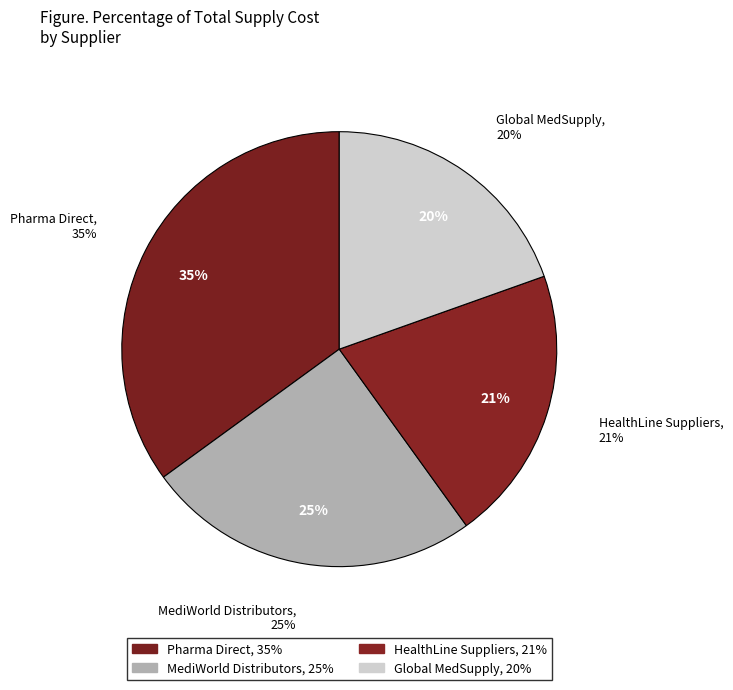

To the nearest percent, what percentage of the pie is MediWorld Distributors?

25%